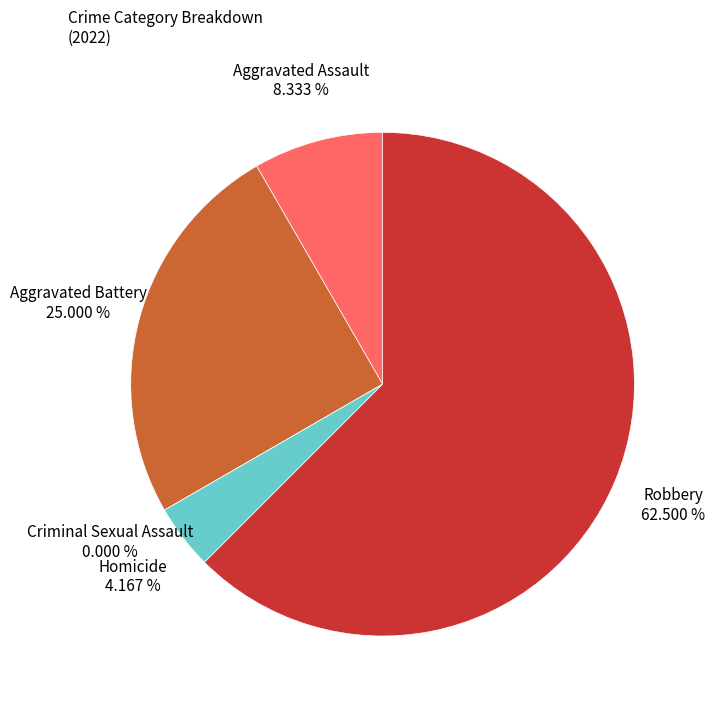

How many slices are in this pie chart?

5